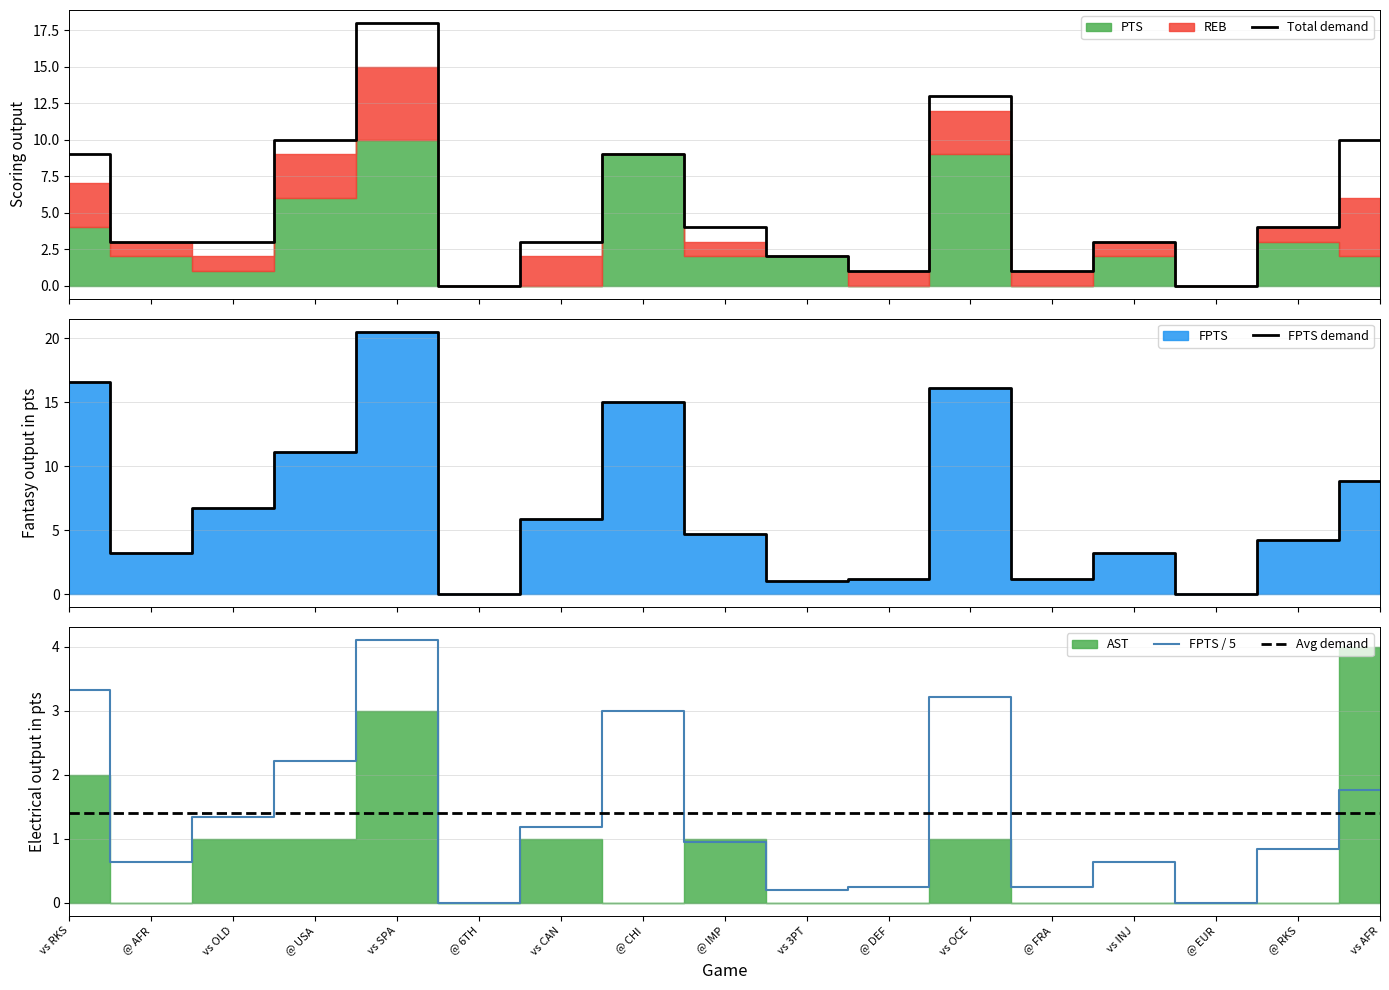

Where is the first local maximum for FPTS demand?

vs SPA